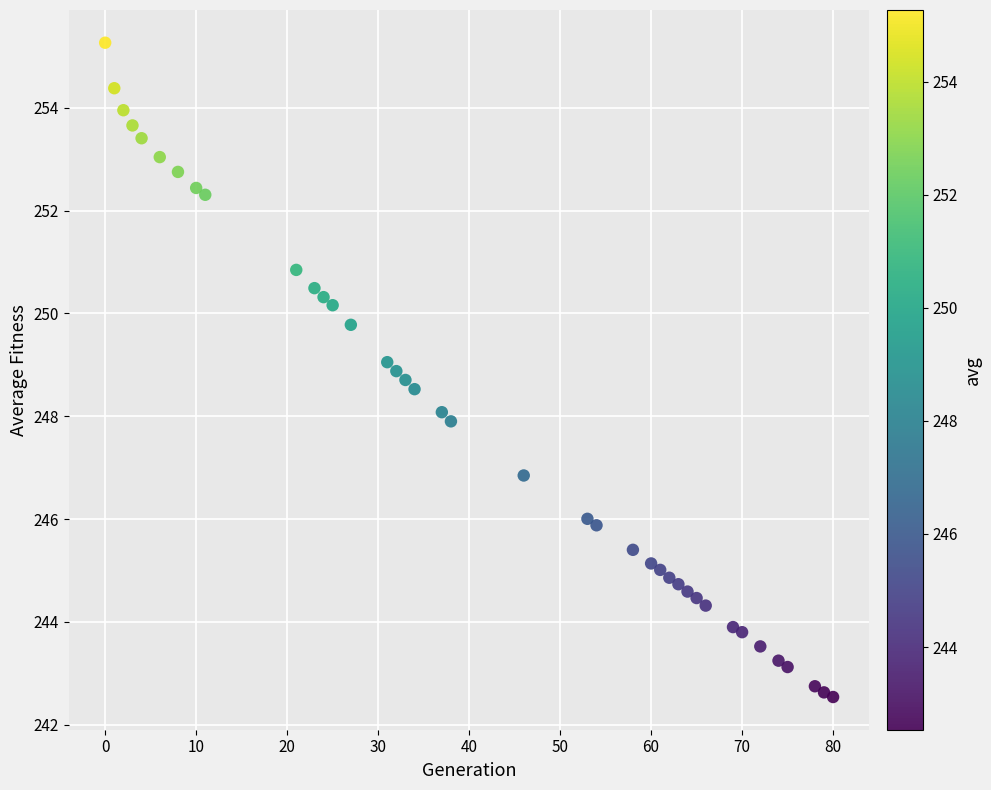

What is the range of X values (max minus min)?

80.0